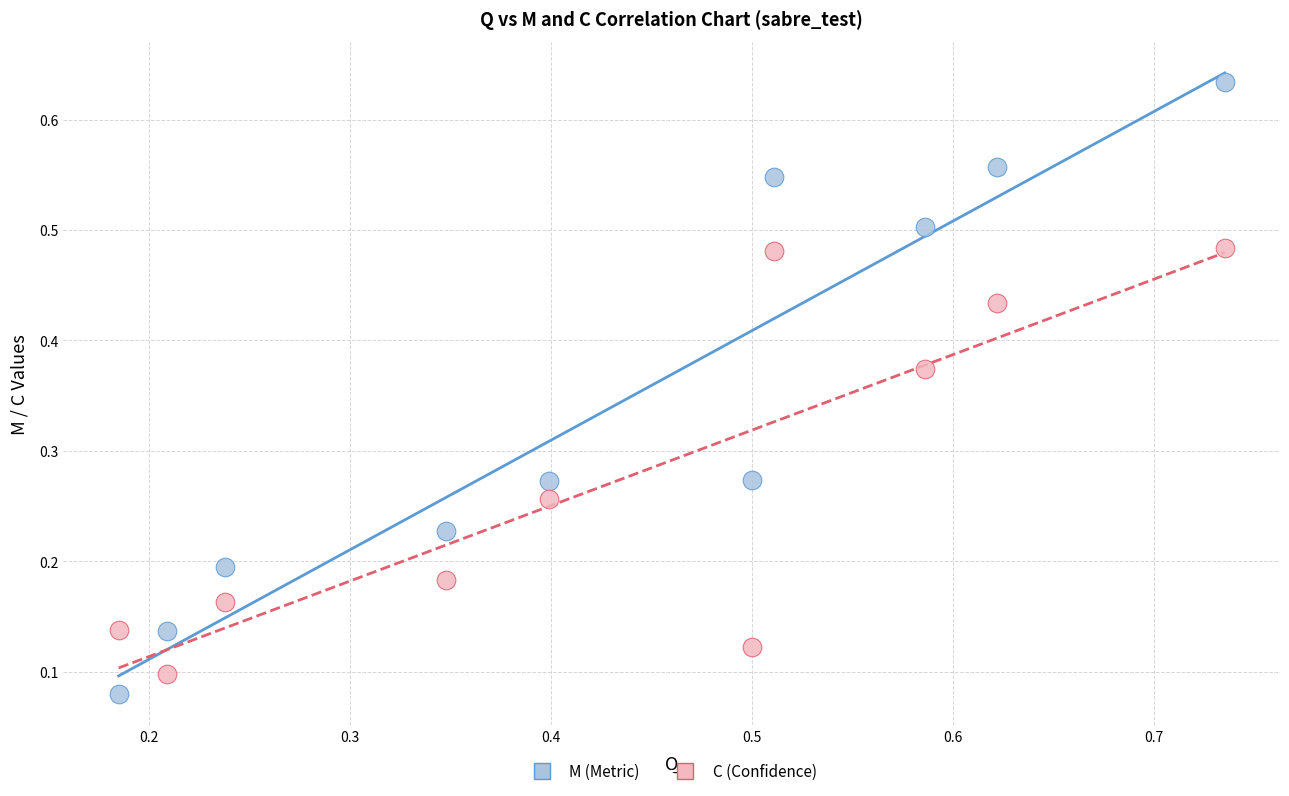

Which series has the largest Y range (max minus min)?

M (Metric)